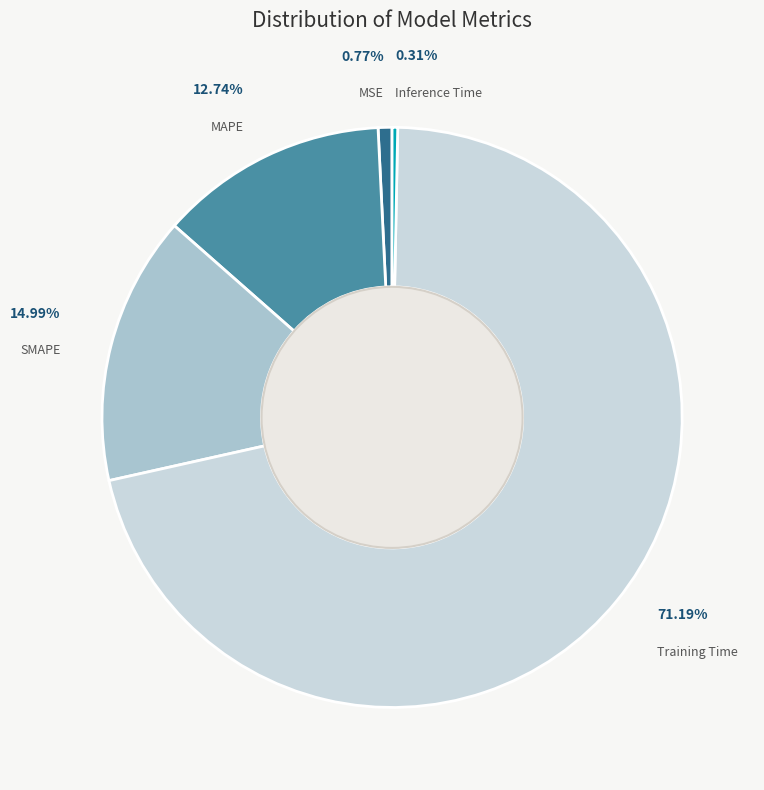

Which category has the biggest portion of the pie?

Training Time